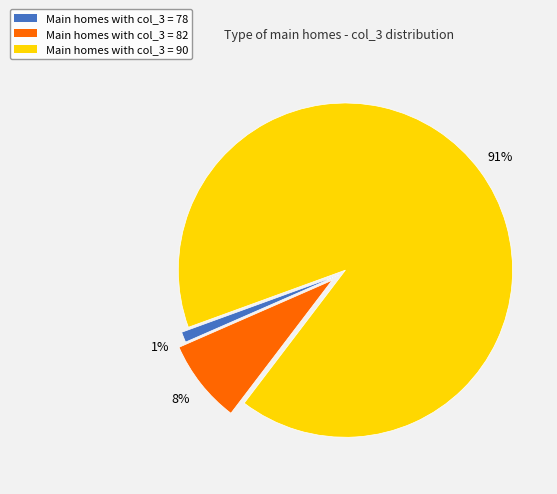

True or false: Main homes with col_3 = 90 accounts for 91% of the total.

True